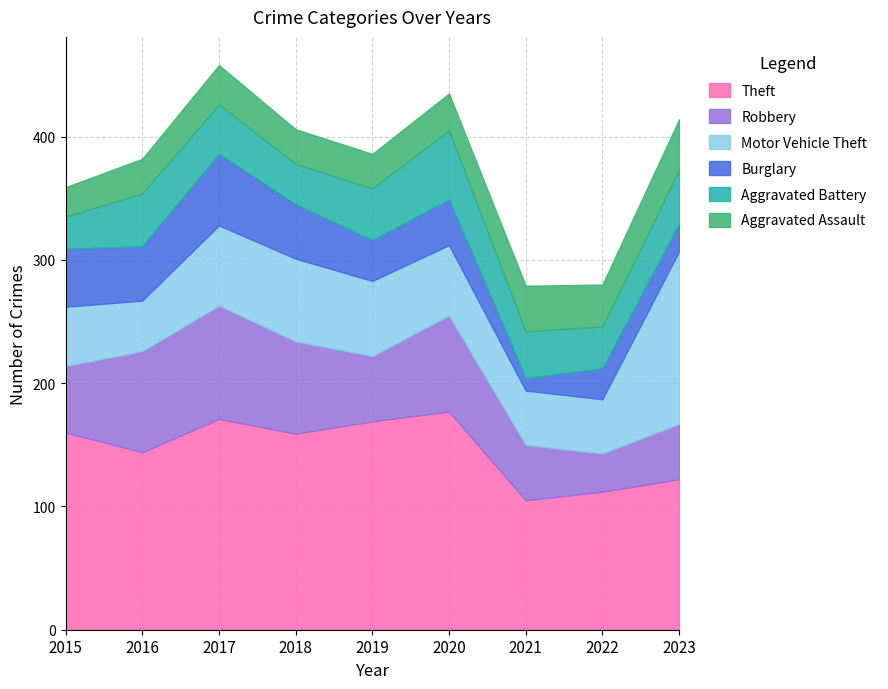

What is the difference between the maximum and minimum values in the Aggravated Battery series?

30